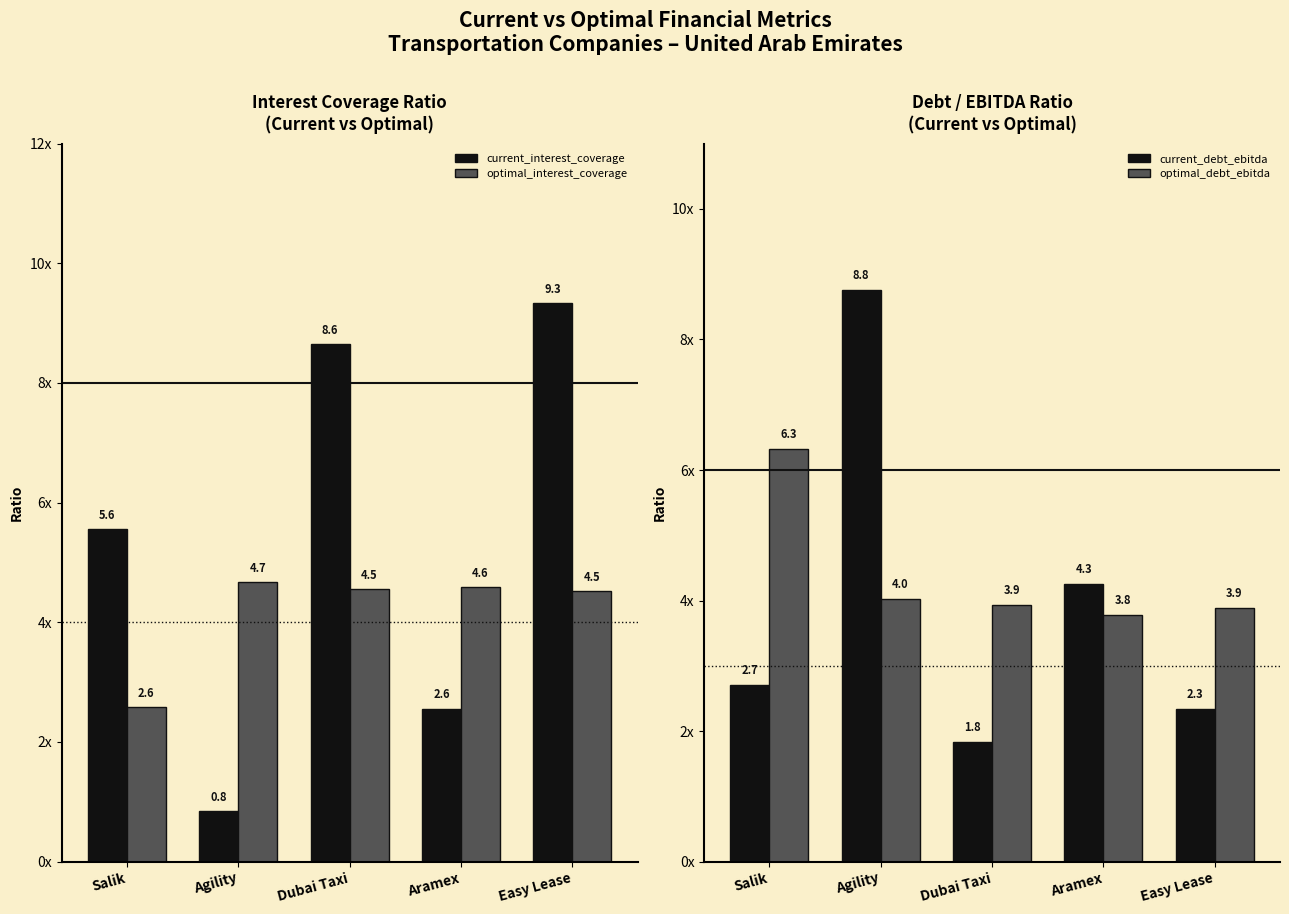

Does the chart contain any negative values?

No